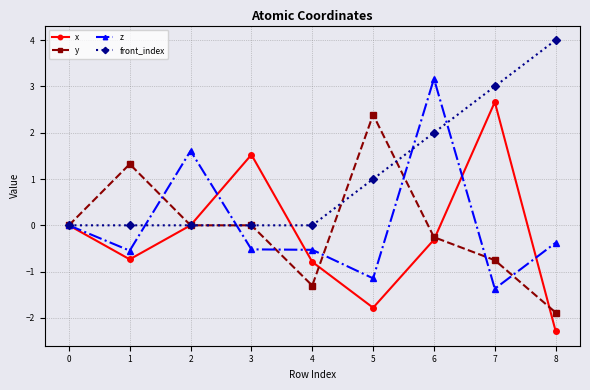

True or false: x has a value of -0.4 at 4.

False